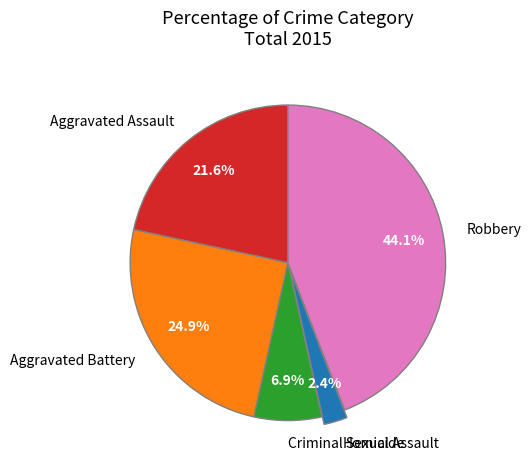

Between Criminal Sexual Assault and Aggravated Assault, which is larger?

Aggravated Assault